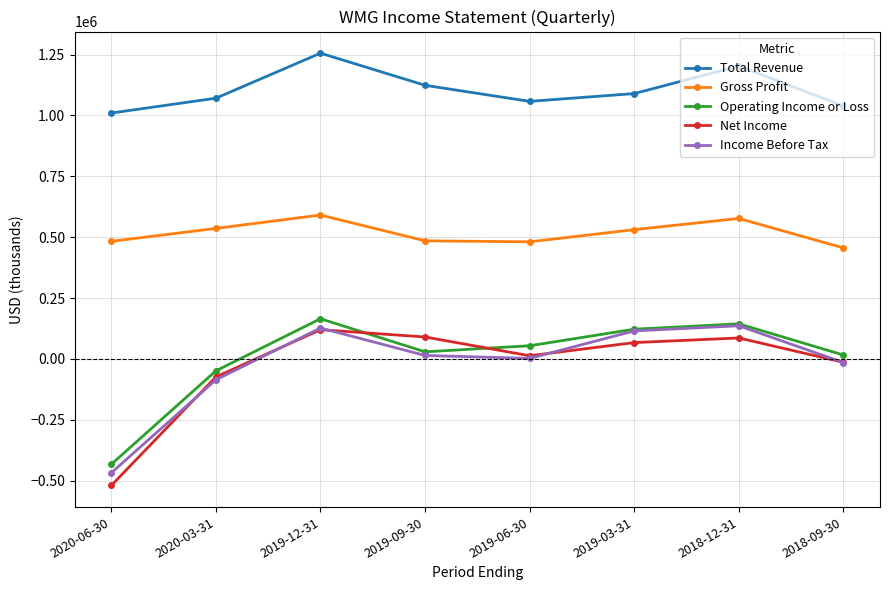

What is the label of the 2nd point from the left?

2020-03-31